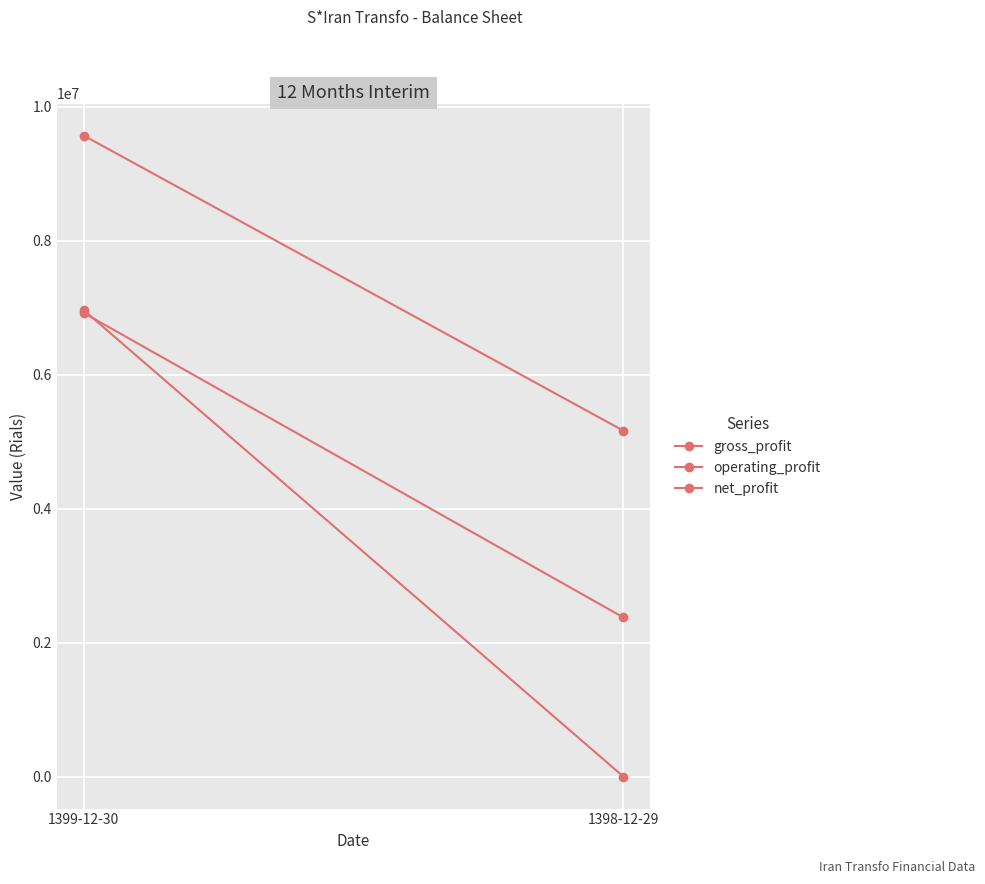

The value of net_profit at 1399-12-30 is 6965282. True or false?

True